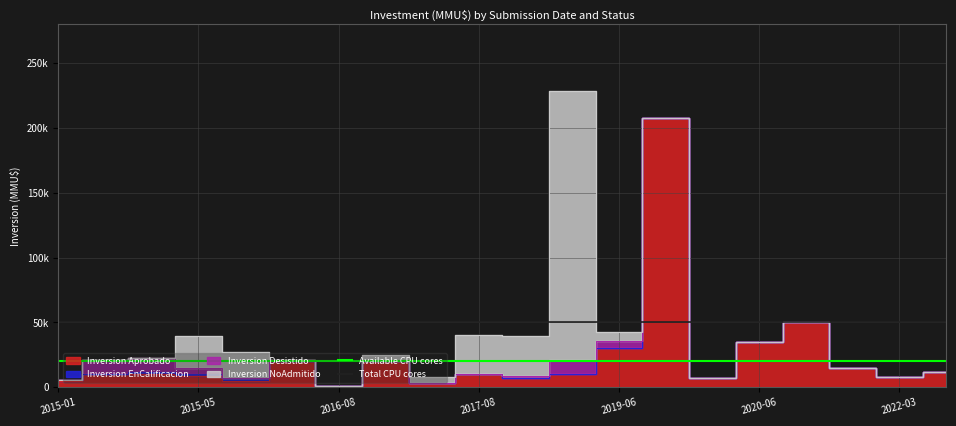

Between 2015-05 and 2015-01, which is larger?

2015-05